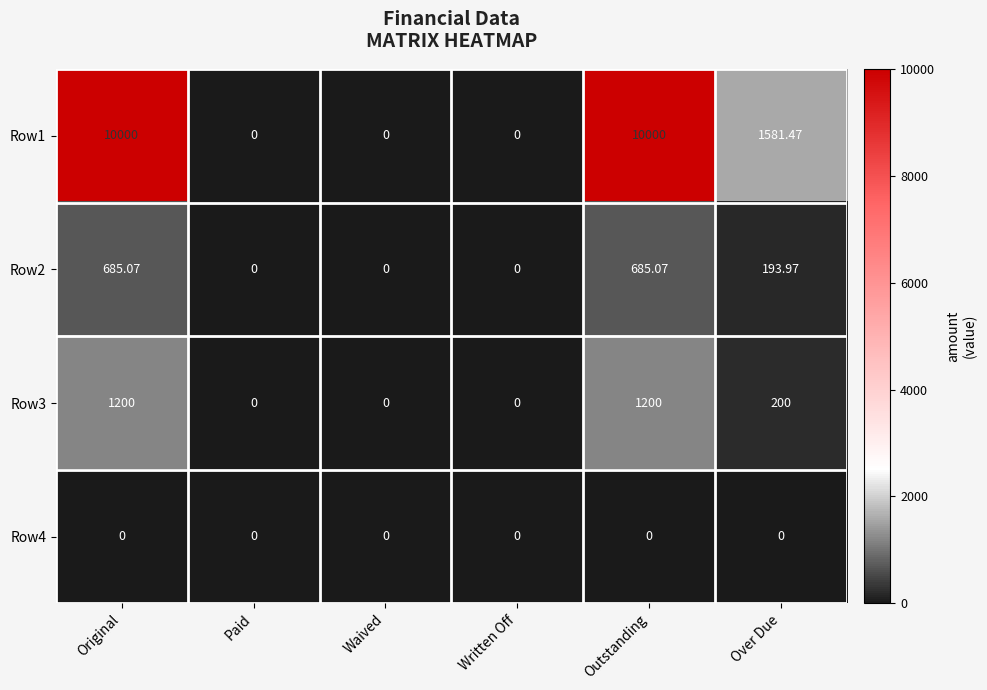

At which label does Row2 first exceed 193?

Original